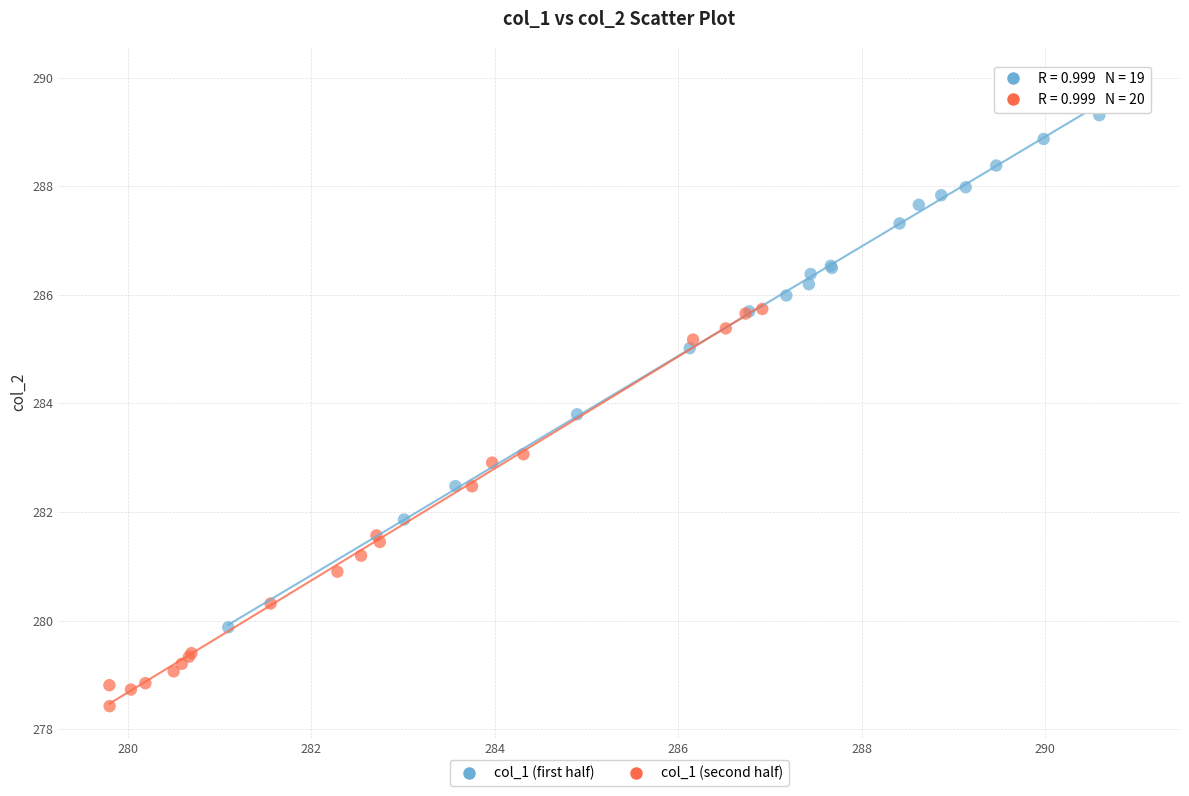

Which series contains the lowest Y value?

col_1 (second half)